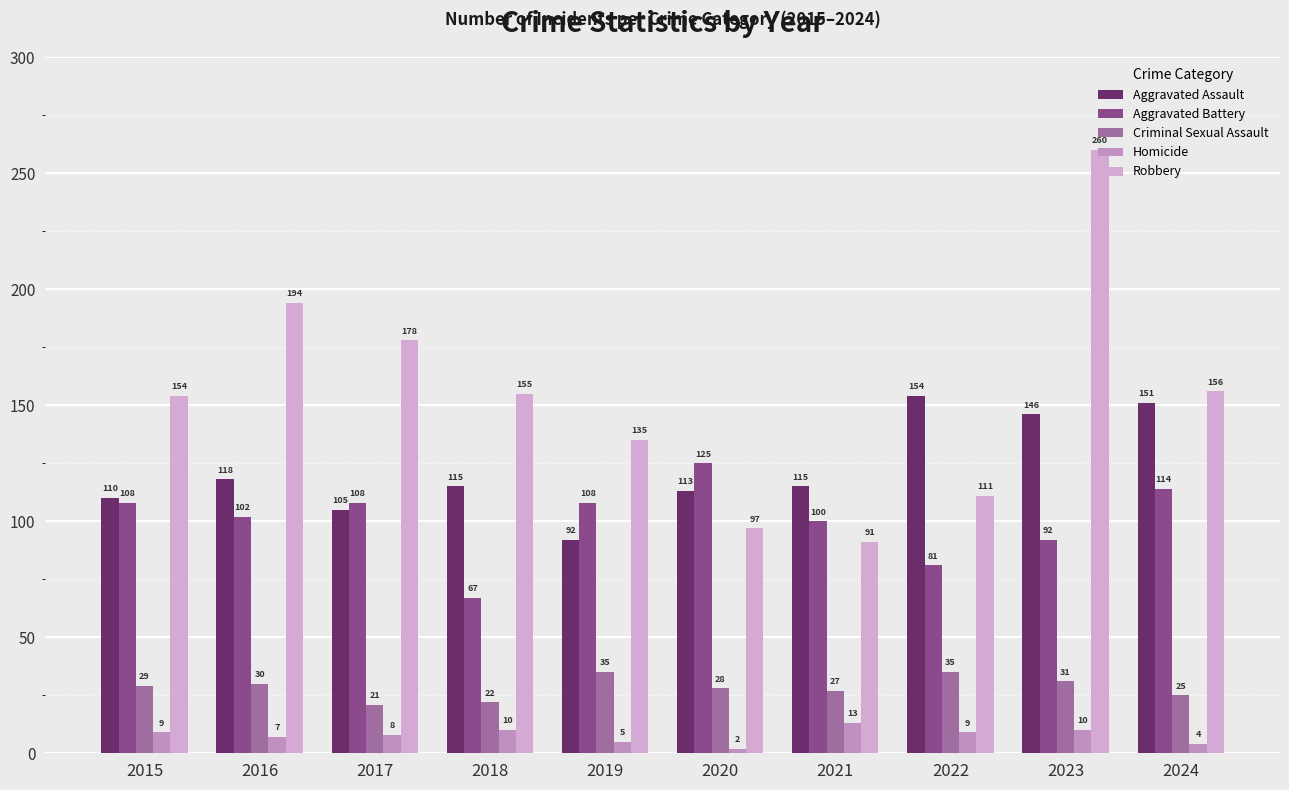

What is the average value of the Homicide series?

8